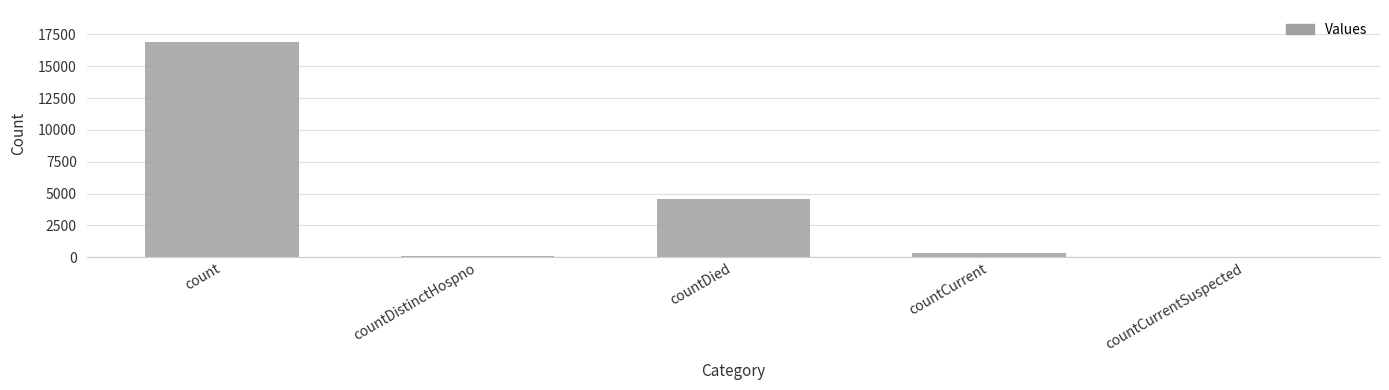

True or false: the data shows 1863 at countDied.

False